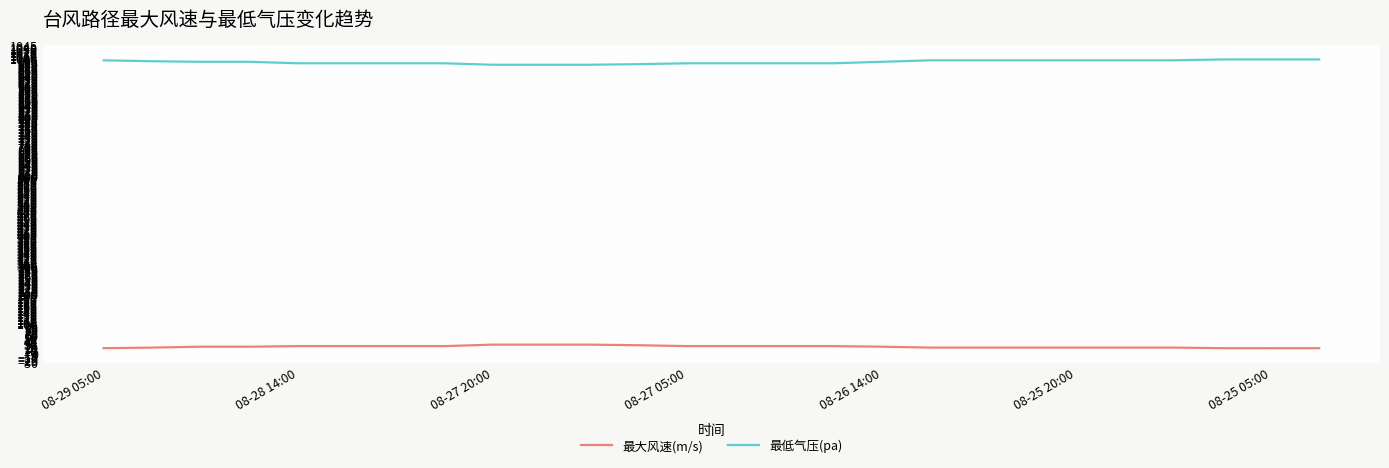

True or false: 最大风速(m/s) and 最低气压(pa) intersect in this chart.

False